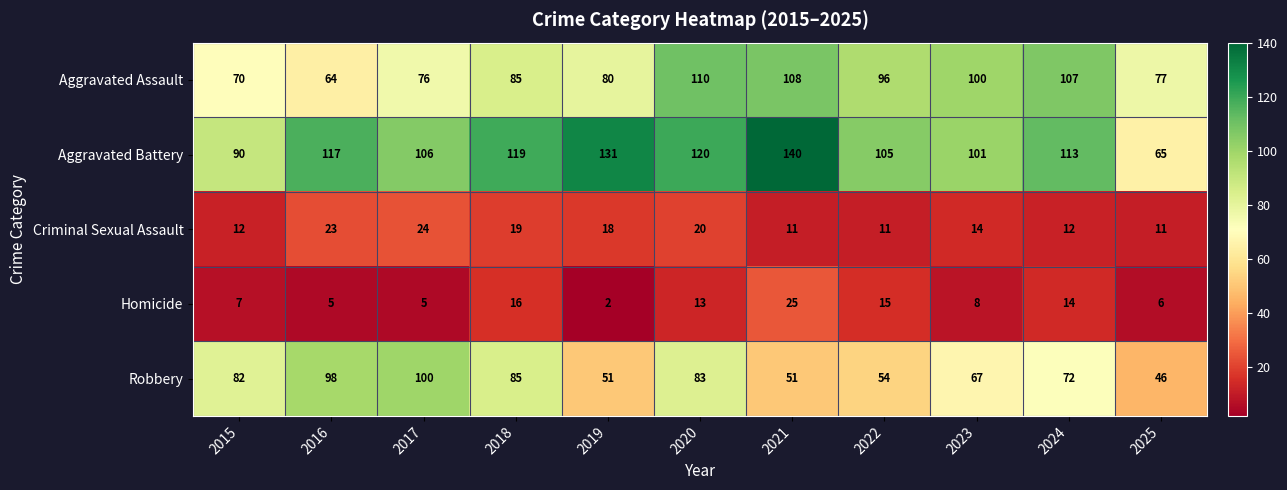

Which series has the largest range (max minus min)?

Aggravated Battery